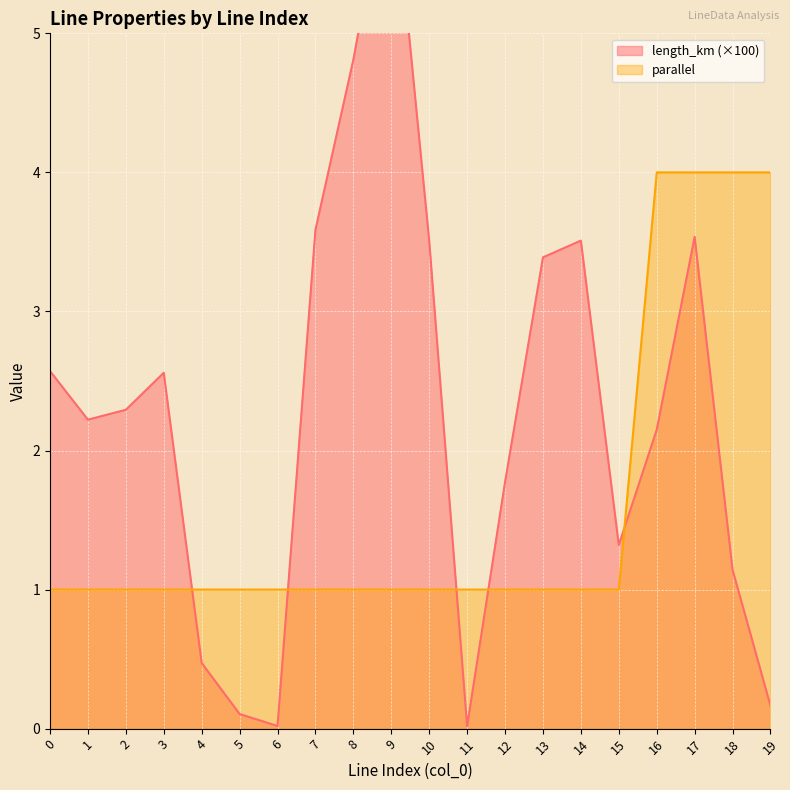

True or false: length_km has a value of 0.6 at 18.

False